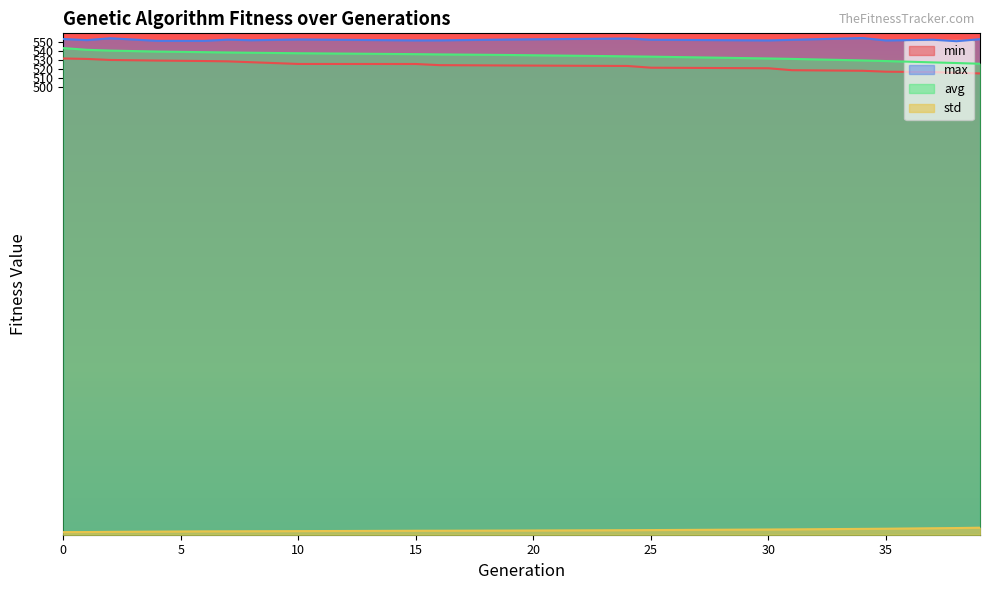

What are all the series names shown in the legend?

min, max, avg, std